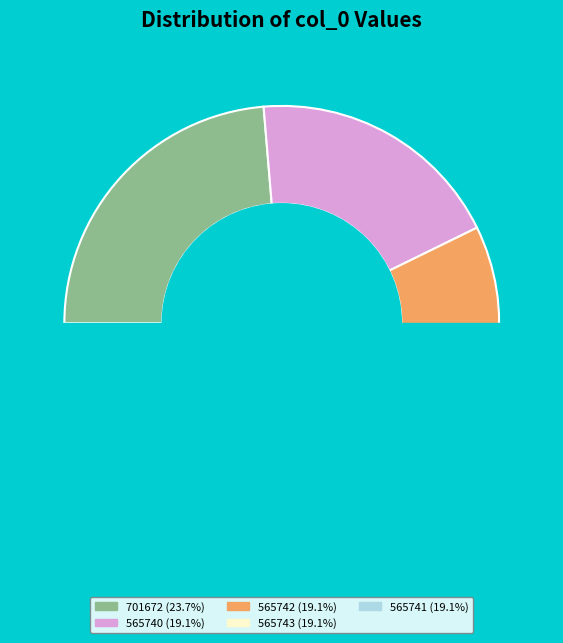

Count the number of slices in the pie.

5